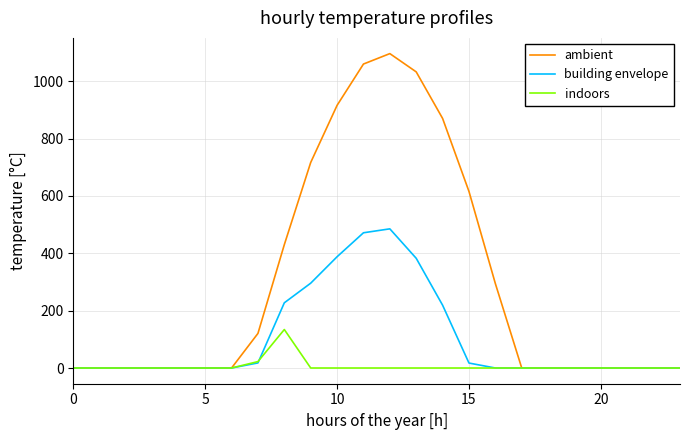

True or false: indoors has more than 0 interior local peaks.

True